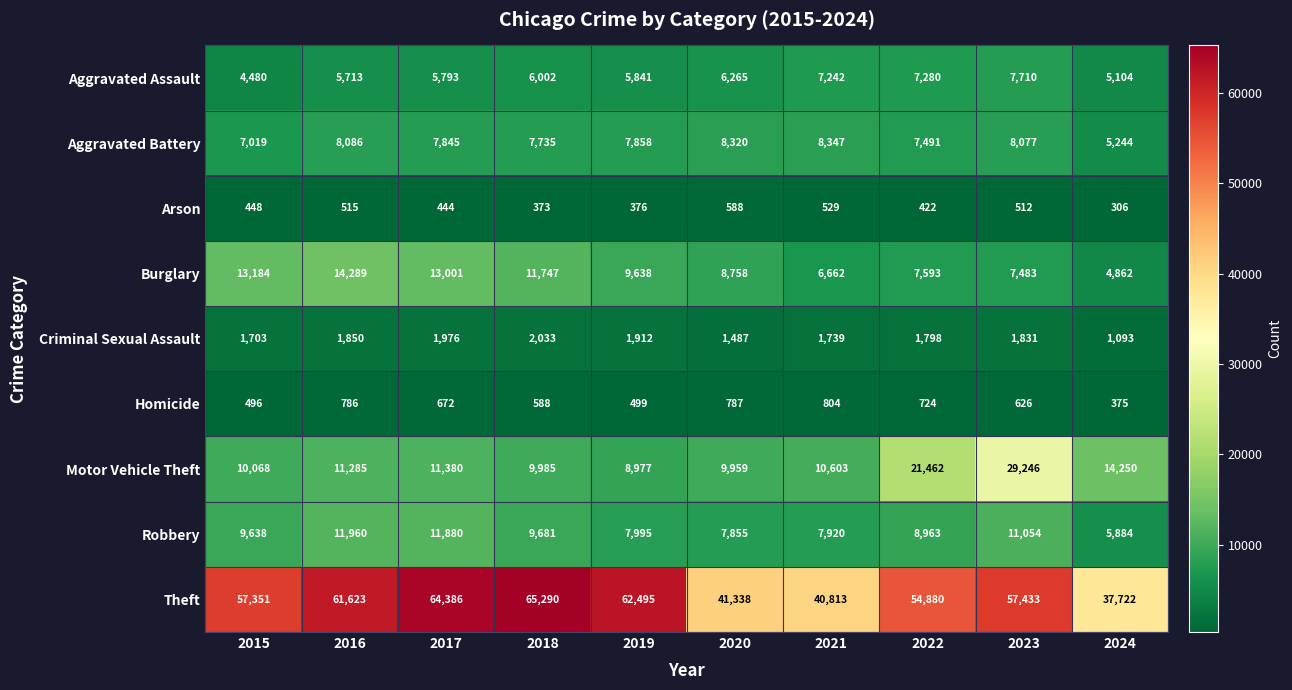

Which series changed the most between 2016 and 2020?

Theft